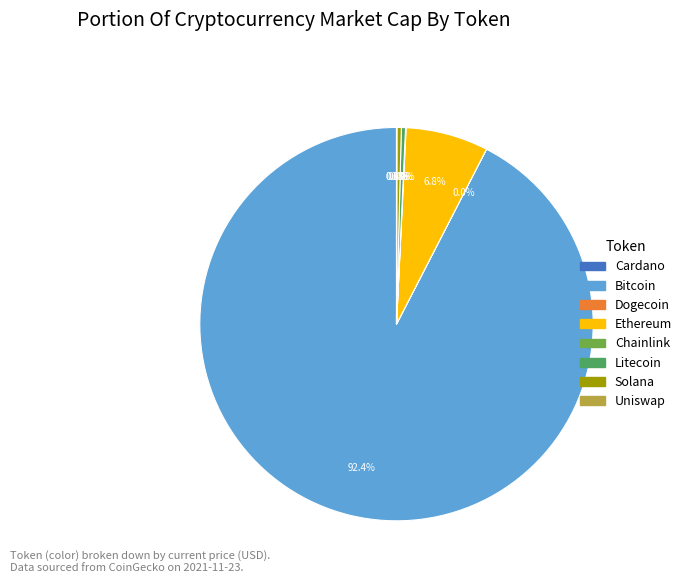

Is there any slice that represents more than half of the pie?

Yes